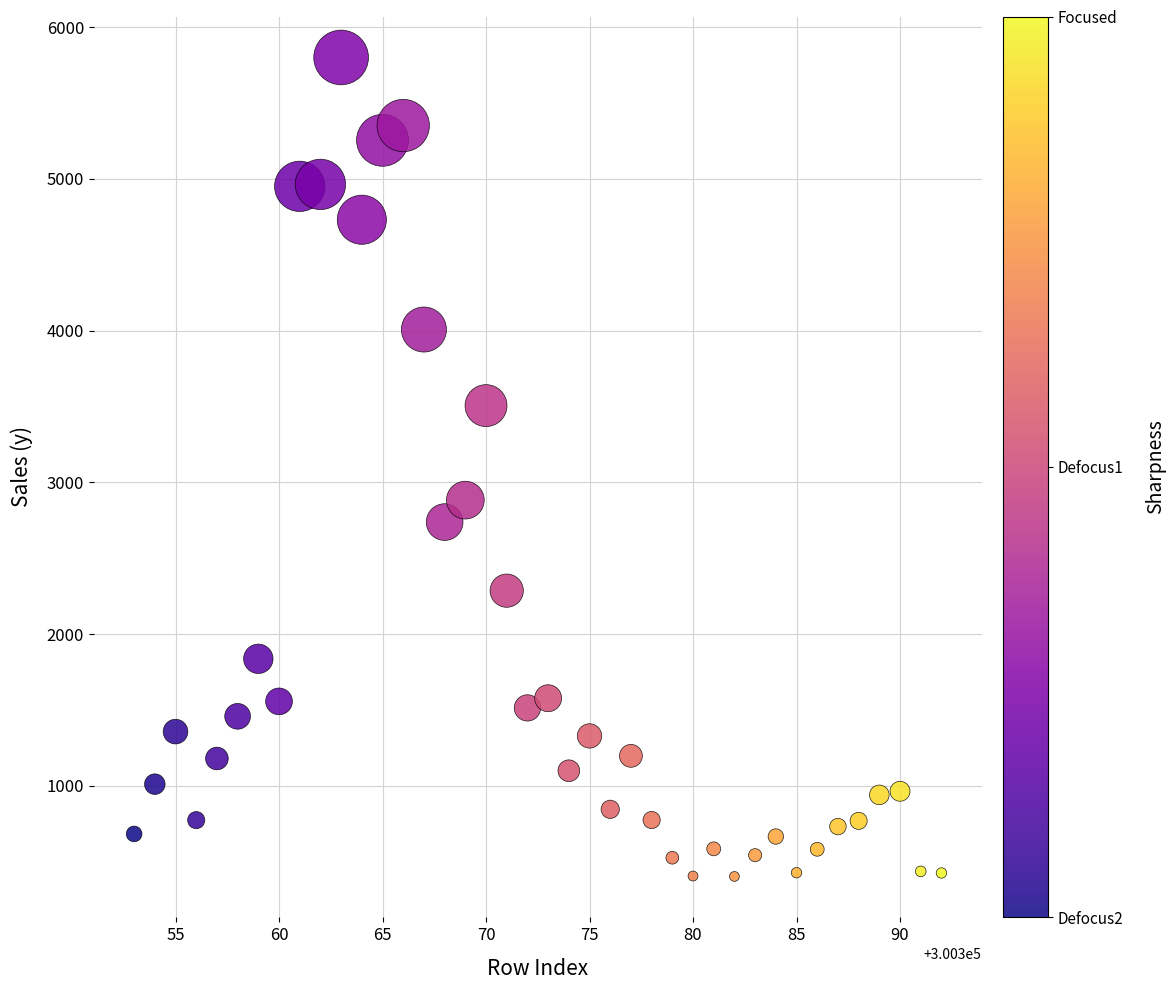

What is the range of Y values (max minus min)?

5399.4